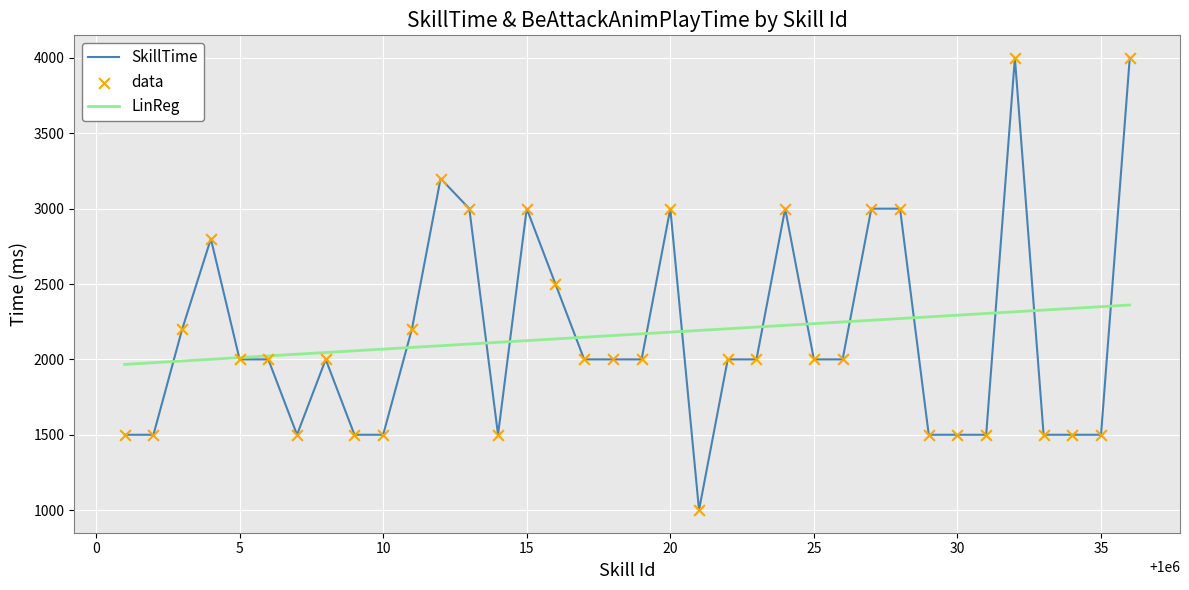

What is the lowest value of the LinReg series?

1966.8